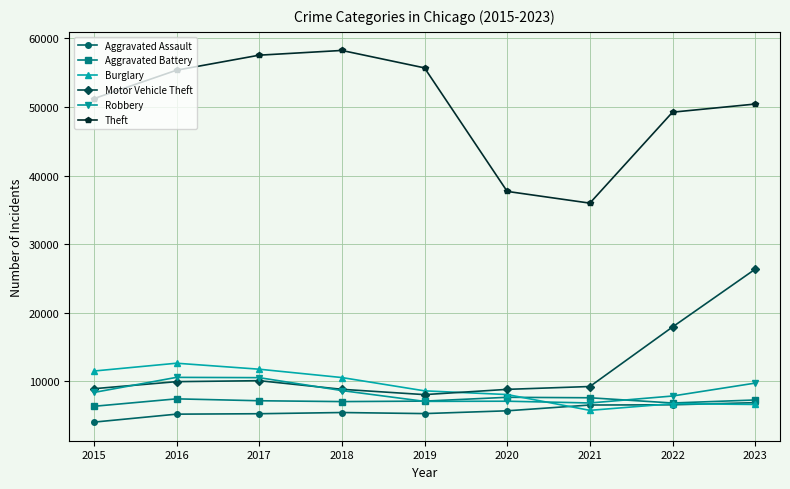

What is the difference between the highest and lowest values at 2019?

50409